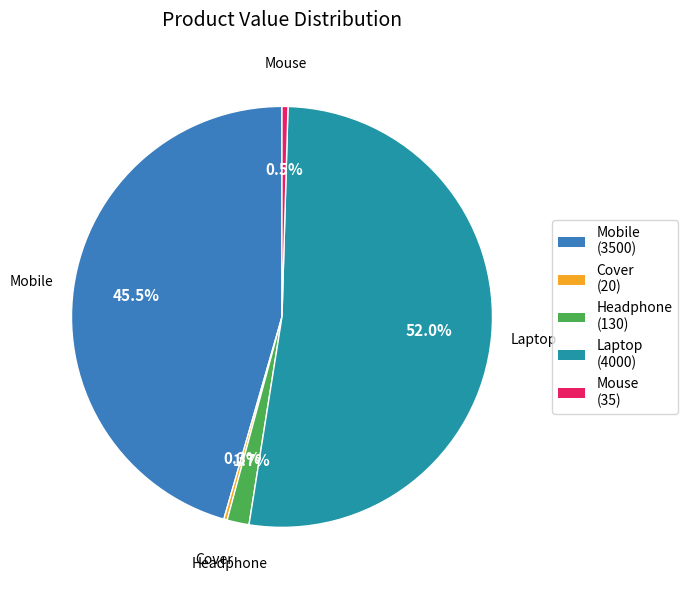

What is the largest slice in the pie chart?

Laptop